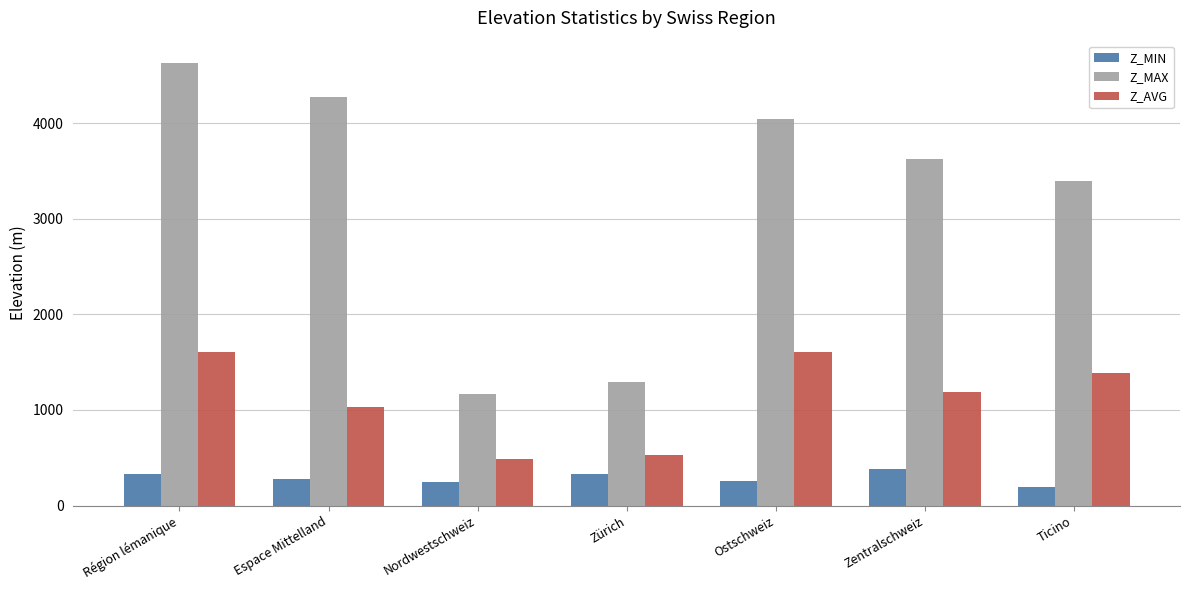

At how many categories does at least one series exceed 1949?

5